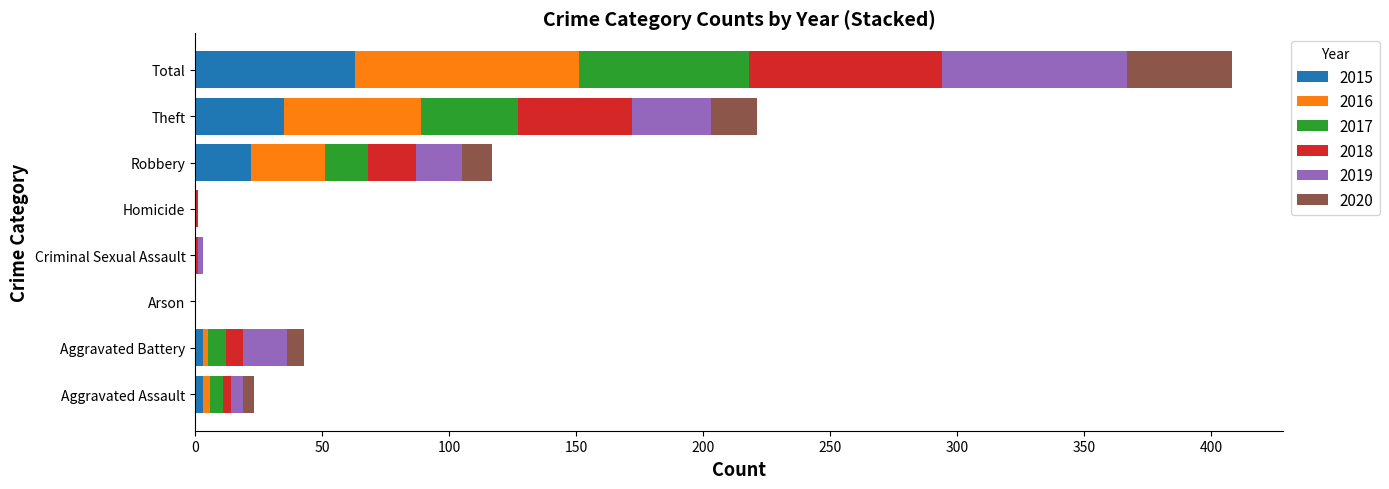

Which category has the highest value in the 2015 series?

Total